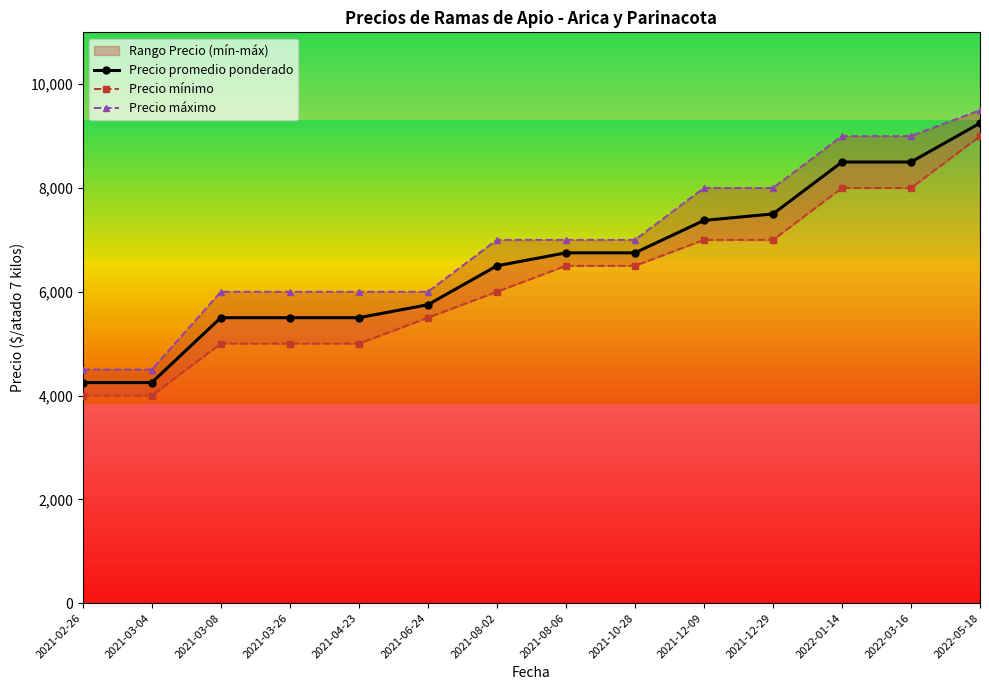

At which category does the chart reach its minimum across all series?

2021-02-26